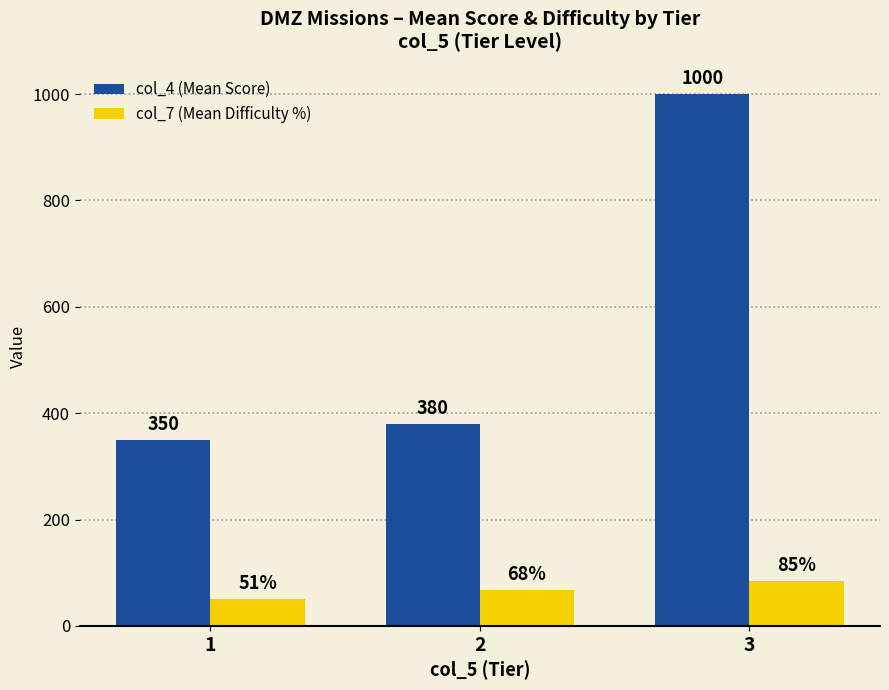

At which label is col_7 (Mean Difficulty %) closest to 68?

2